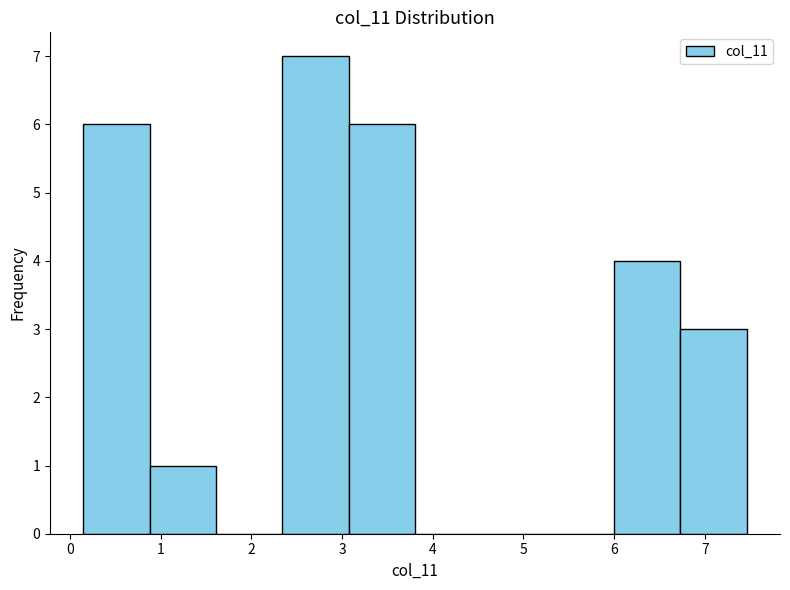

Over which range of the x-axis is the bar tallest?

2.3 to 3.1